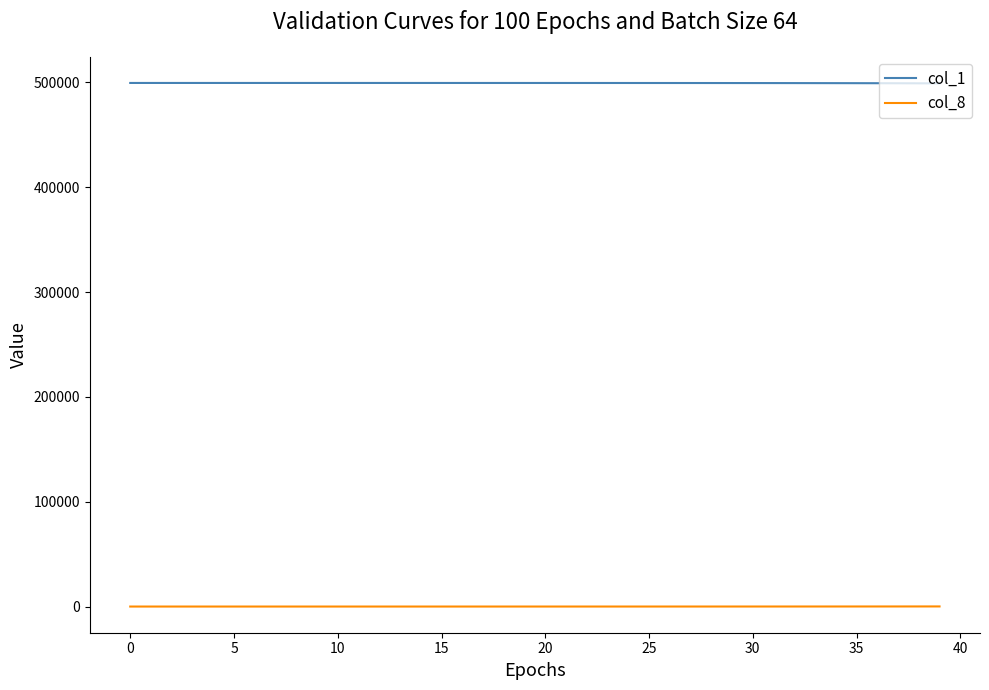

True or false: col_8 and col_1 intersect in this chart.

False